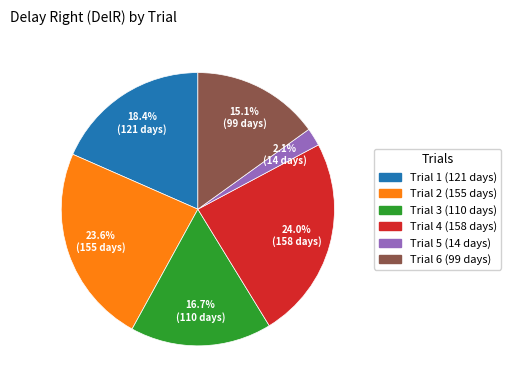

Which slice is the smallest?

Trial 5